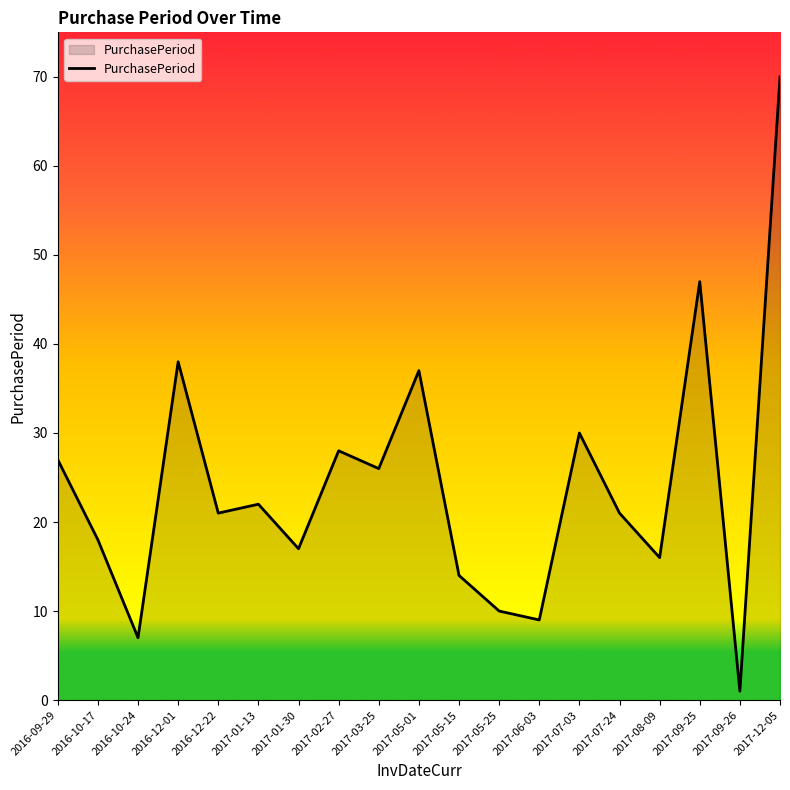

Reading right to left, transcribe all the data shown in this chart.

70	1	47	16	21	30	9	10	14	37	26	28	17	22	21	38	7	18	27